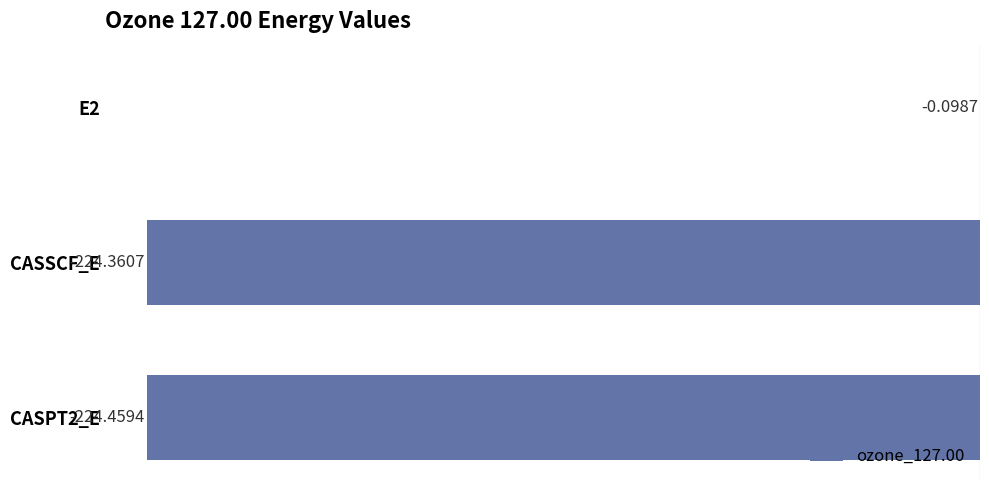

How many data points does each series have?

3